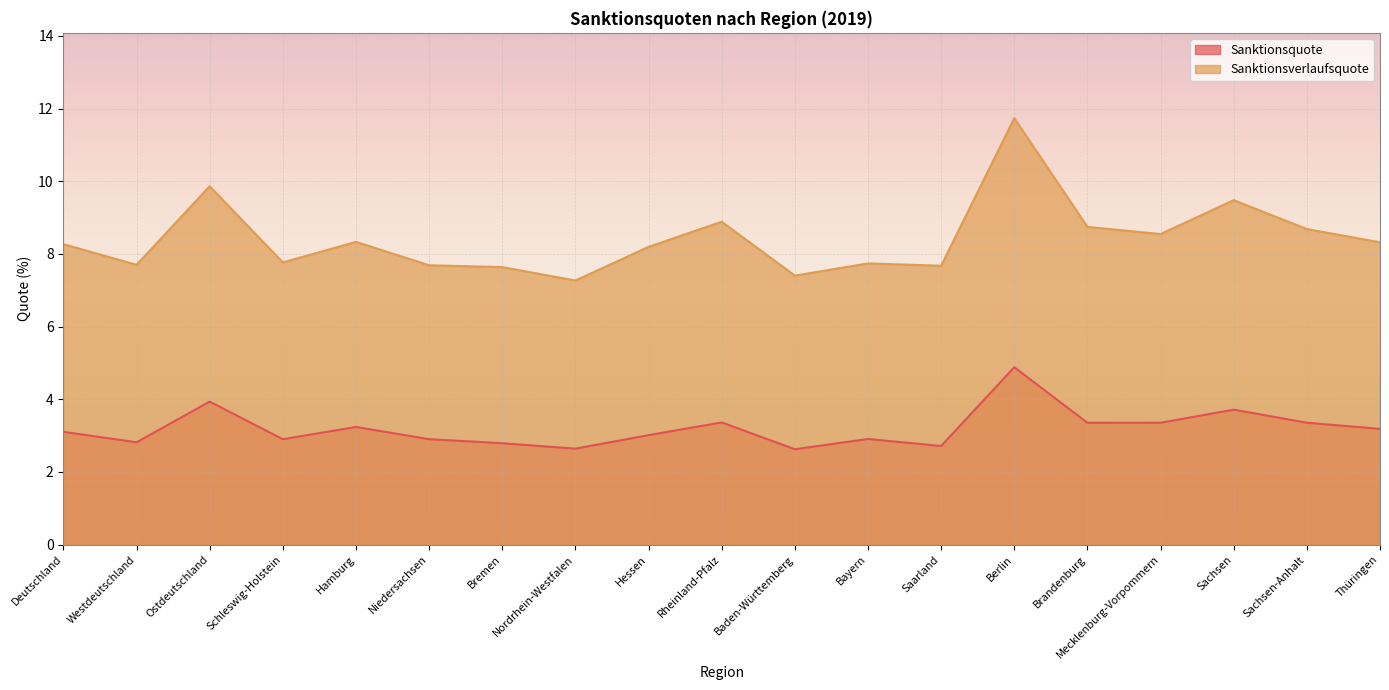

List the series in order of their peak value, highest first.

Sanktionsverlaufsquote, Sanktionsquote